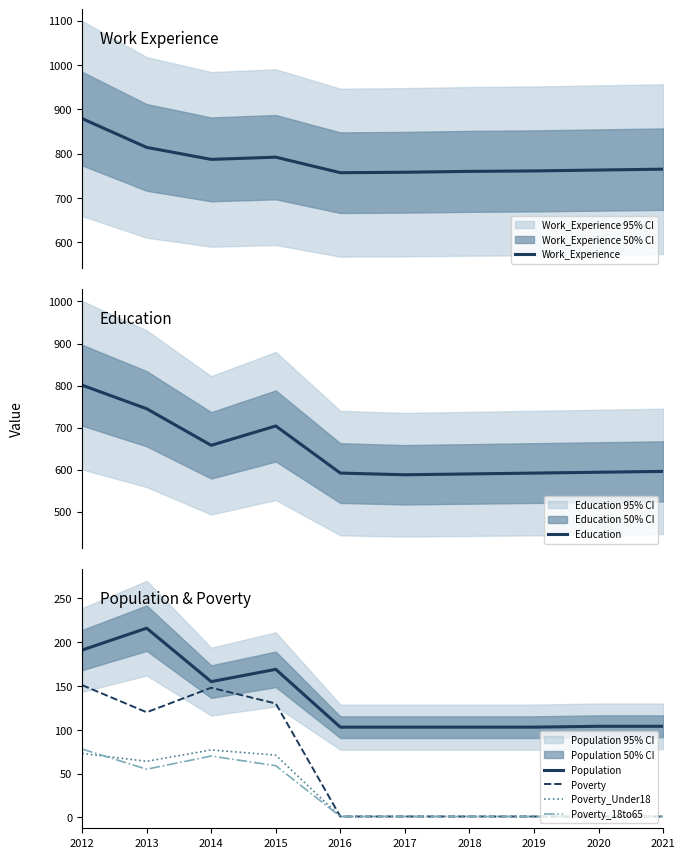

At how many categories does at least one series exceed 84?

10